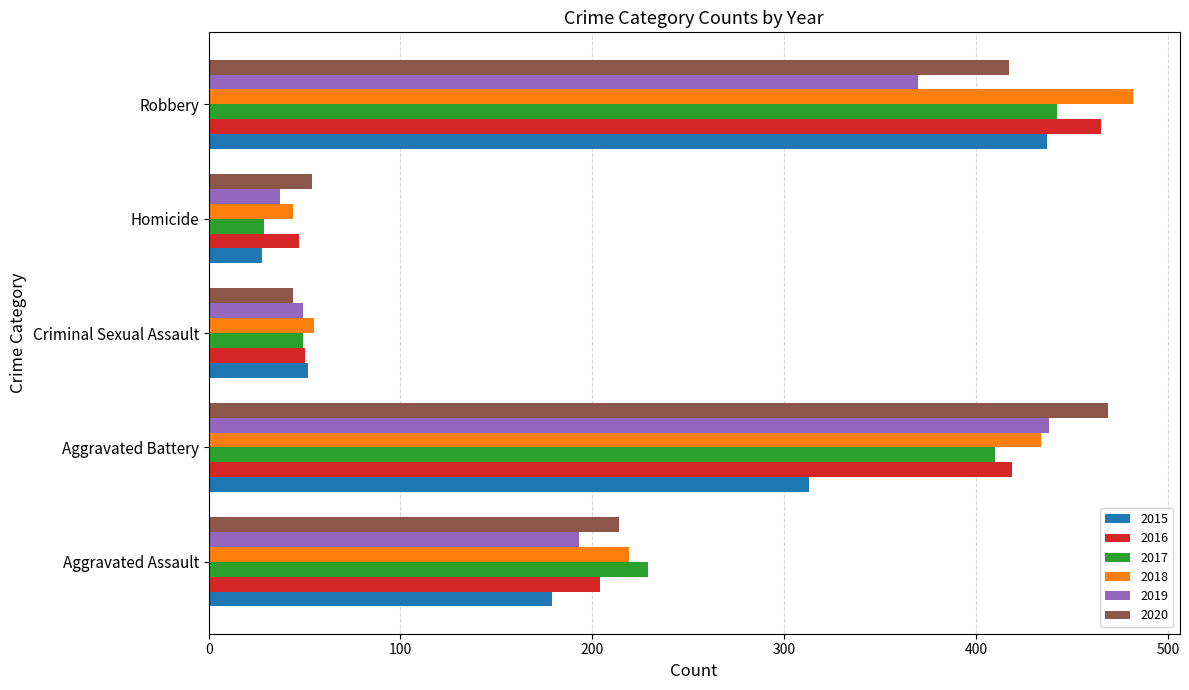

How many values in the 2015 series are below 179?

2